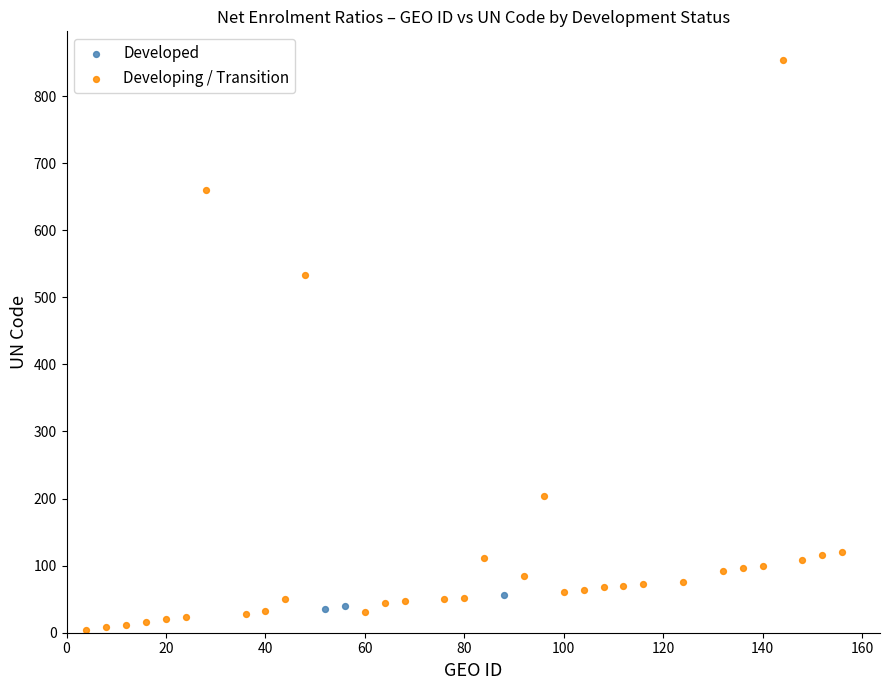

What are all the series names shown in the legend?

Developed, Developing / Transition